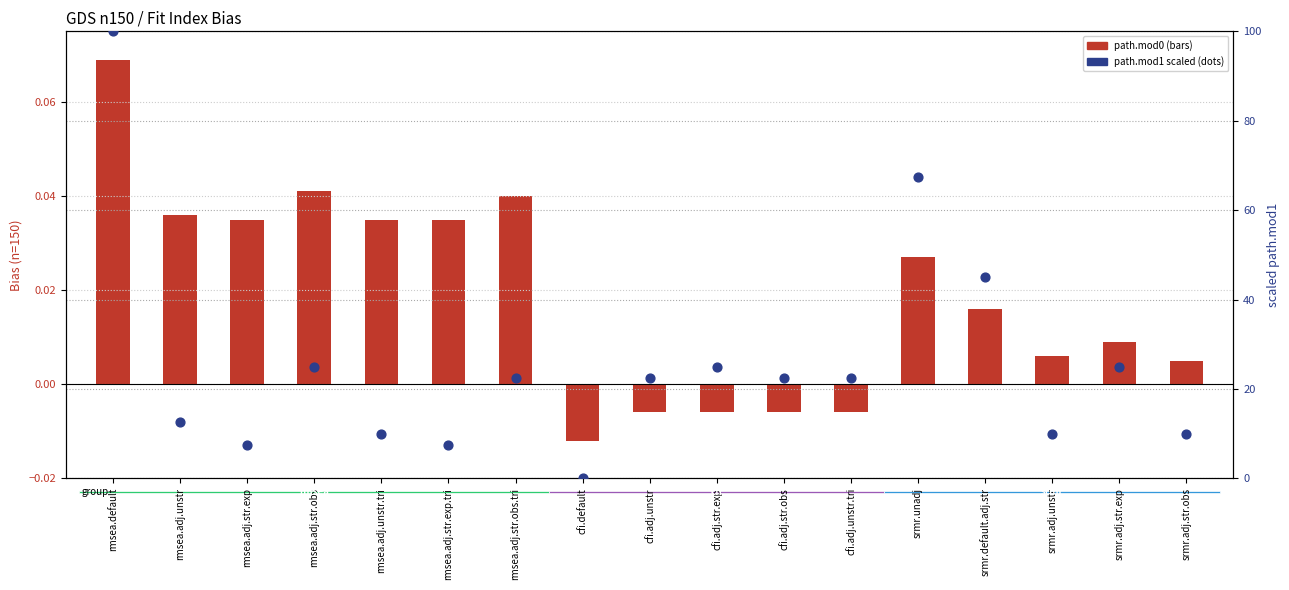

Which series contains the lowest Y value?

path.mod0 (n150)